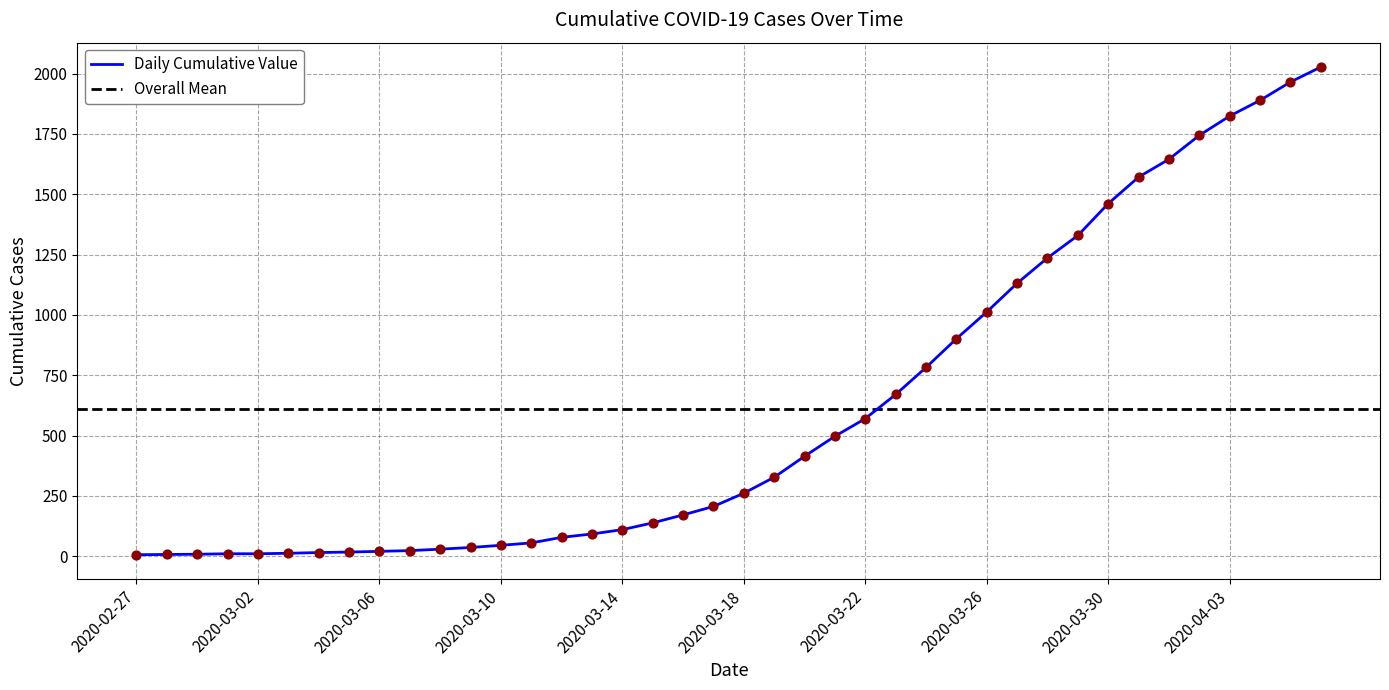

What is the ratio of the value at 2020-04-06 to the value at 2020-03-15?

14.7